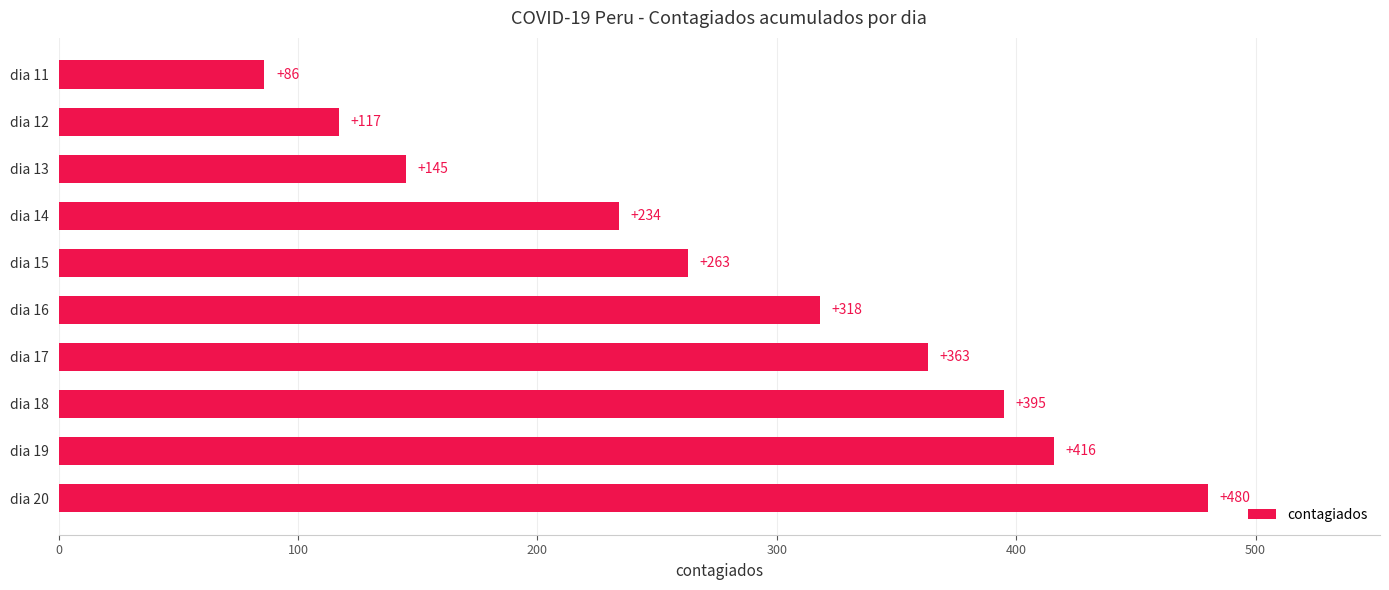

The value at dia 17 is 363. True or false?

True